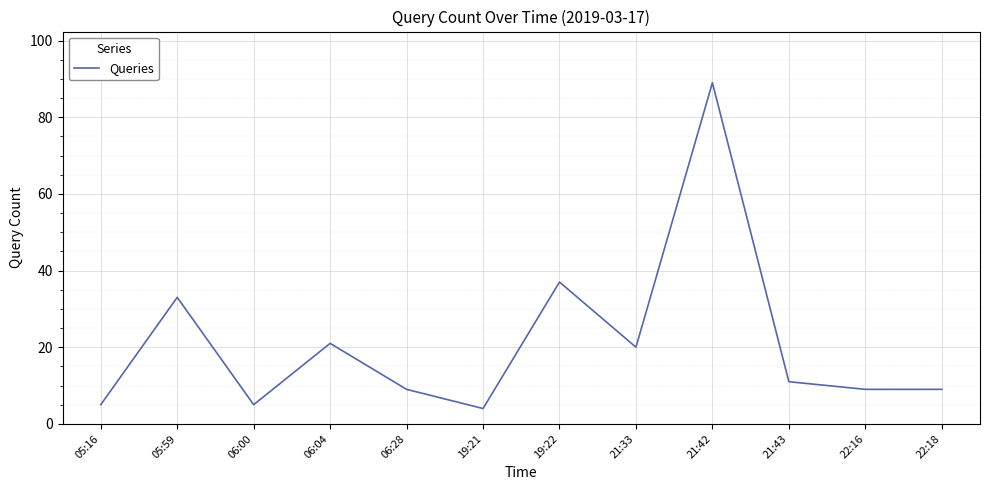

At which category does the data reach its first local valley?

06:00